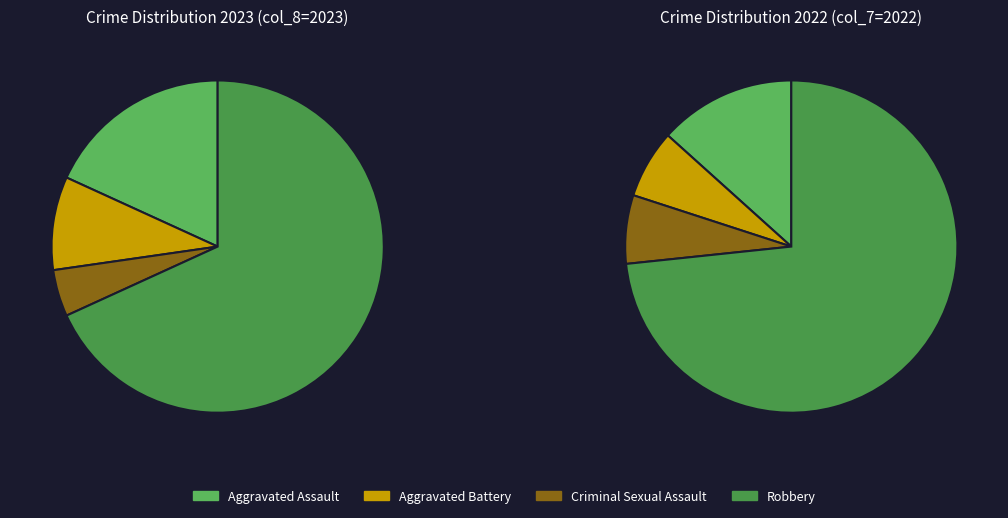

To the nearest percent, what portion does 2 represent?

5%